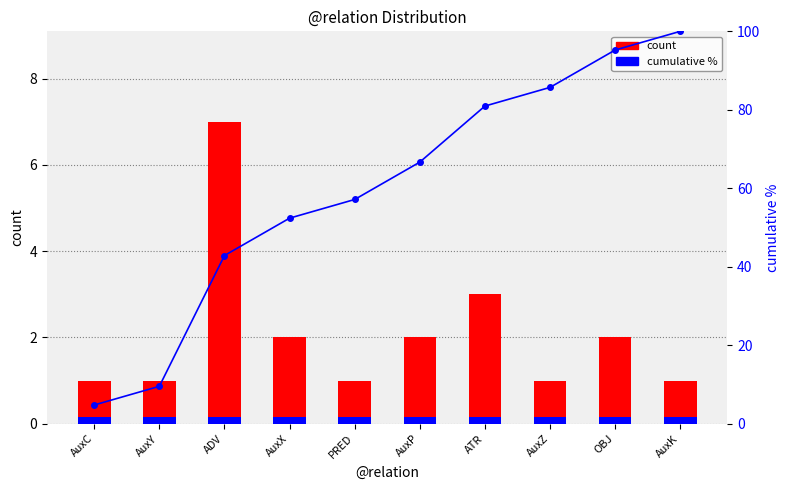

What is the average value of the count series?

2.1